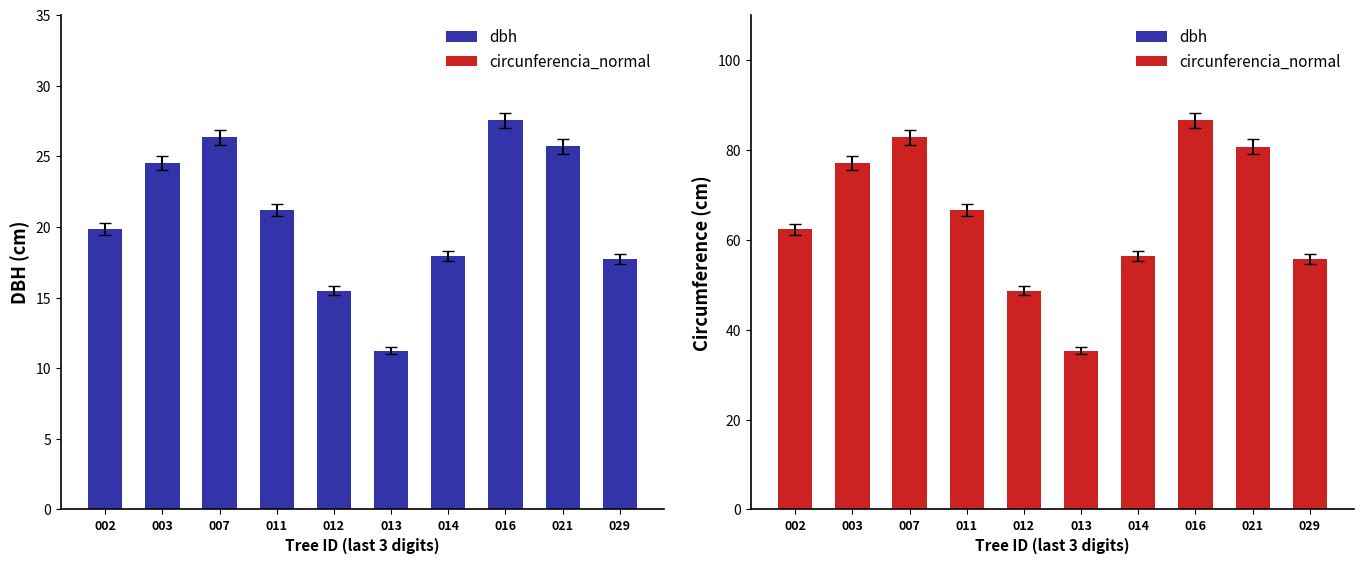

What is the value of the circunferencia_normal bar at the 8th from the left?

86.5